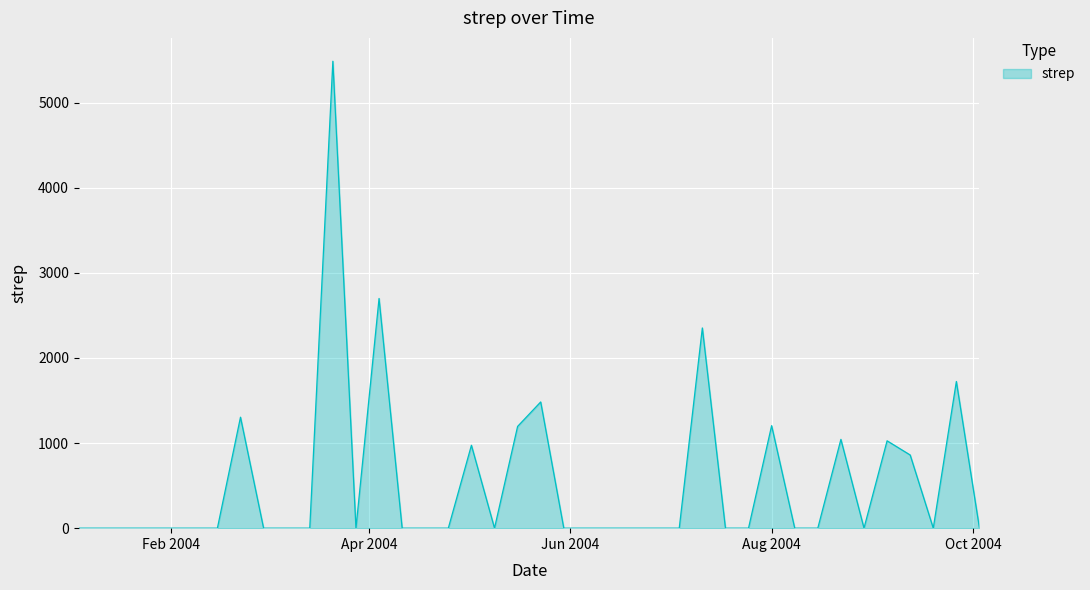

What is the difference between the maximum and minimum values?

5487.2